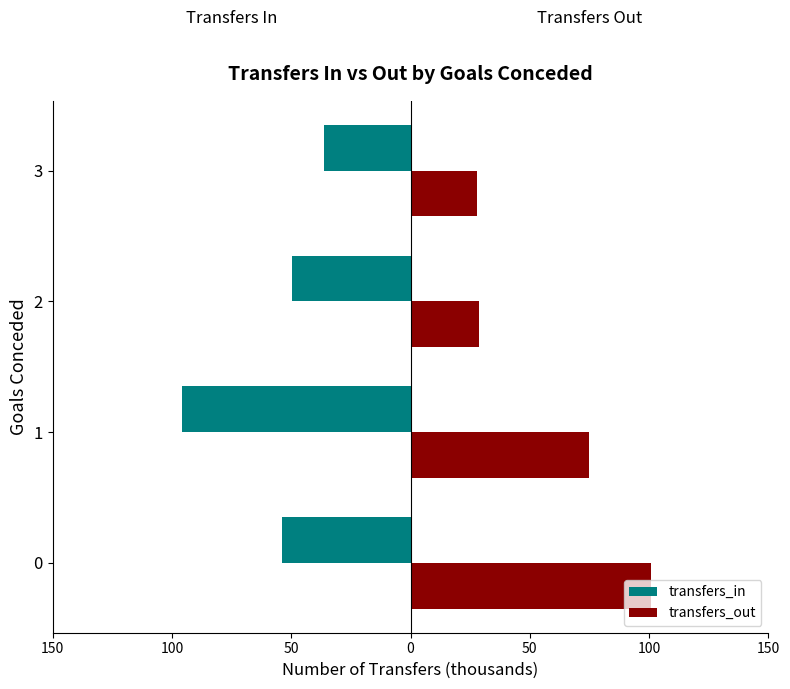

What is the value of the transfers_in bar at the 4th from the left?

-36.3